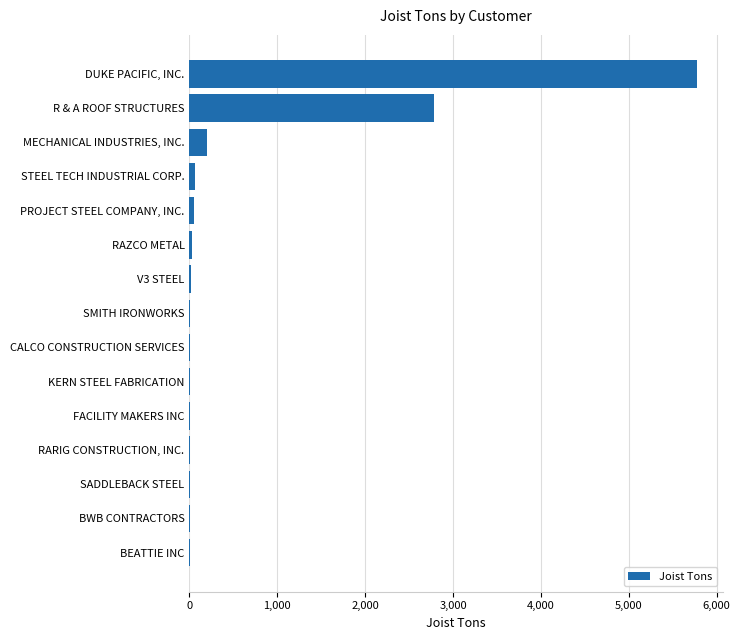

Which has a higher value, PROJECT STEEL COMPANY, INC. or DUKE PACIFIC, INC.?

DUKE PACIFIC, INC.